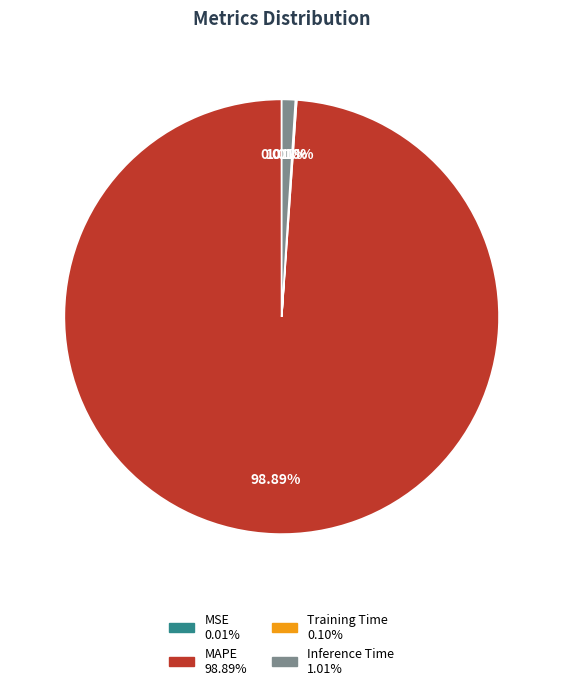

Is there a majority slice in this chart?

Yes